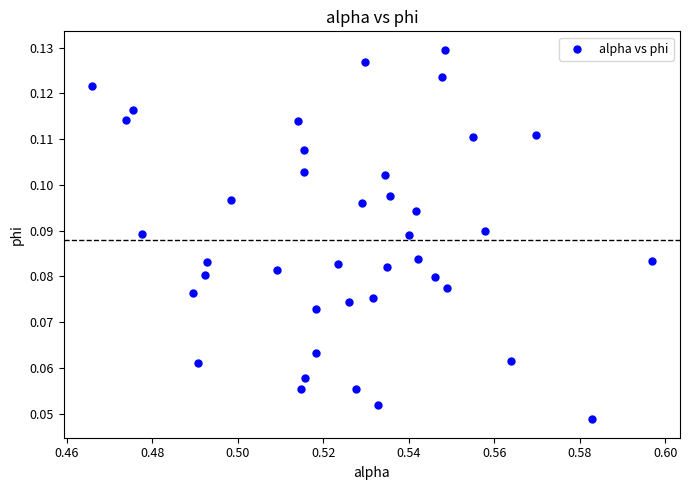

Count the number of points in this scatter plot.

40